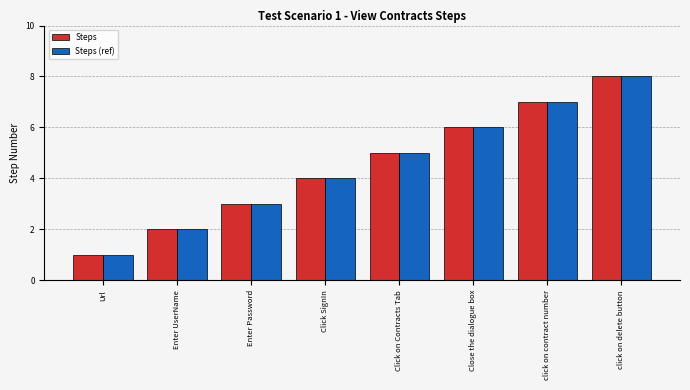

Reading right to left, extract all data points from this chart.

Steps: click on delete button=8	click on contract number=7	Close the dialogue box=6	Click on Contracts Tab=5	Click SignIn=4	Enter Password=3	Enter UserName=2	Url=1
Steps (ref): click on delete button=8	click on contract number=7	Close the dialogue box=6	Click on Contracts Tab=5	Click SignIn=4	Enter Password=3	Enter UserName=2	Url=1